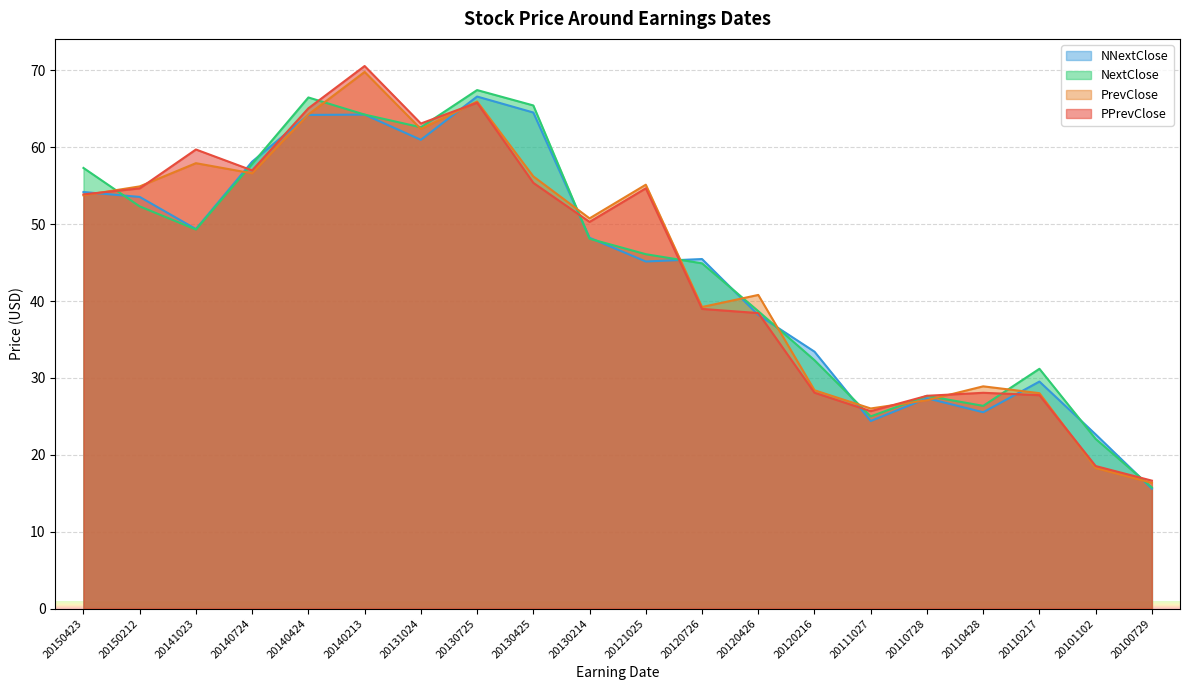

At which label does NNextClose reach its peak?

20130725